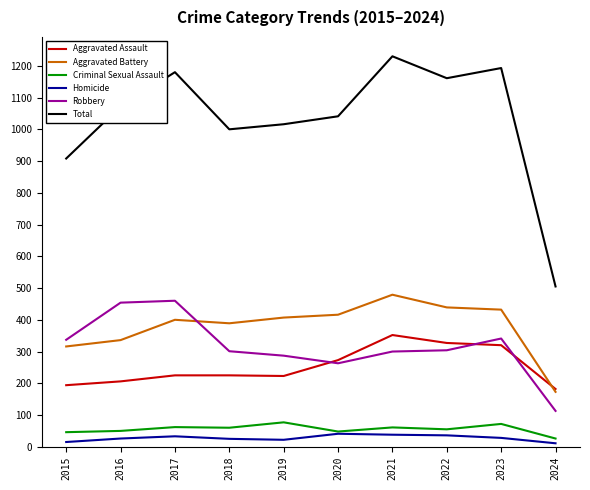

What is the minimum value for Aggravated Battery?

173